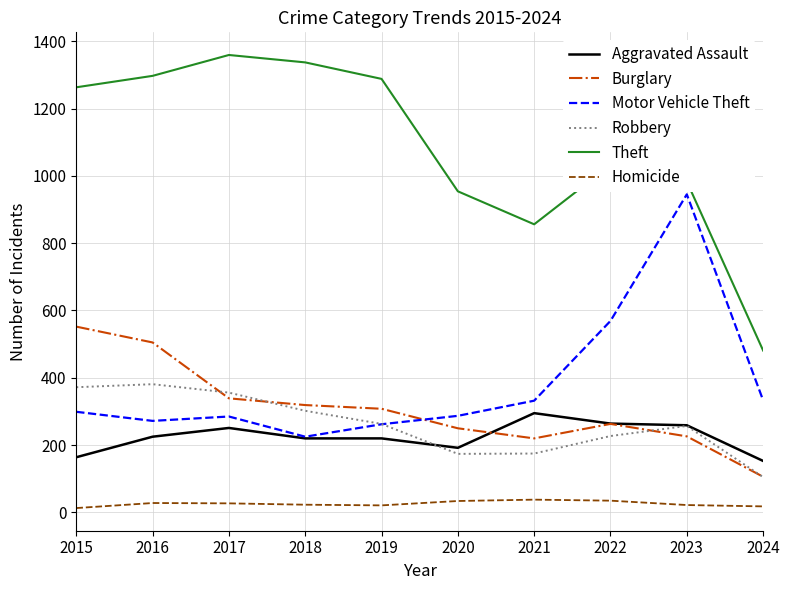

True or false: Robbery has a value of 227 at 2022.

True